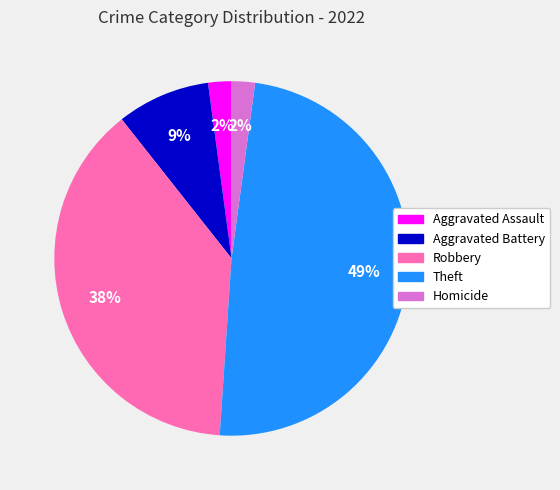

To the nearest percent, what portion does Robbery represent?

38%